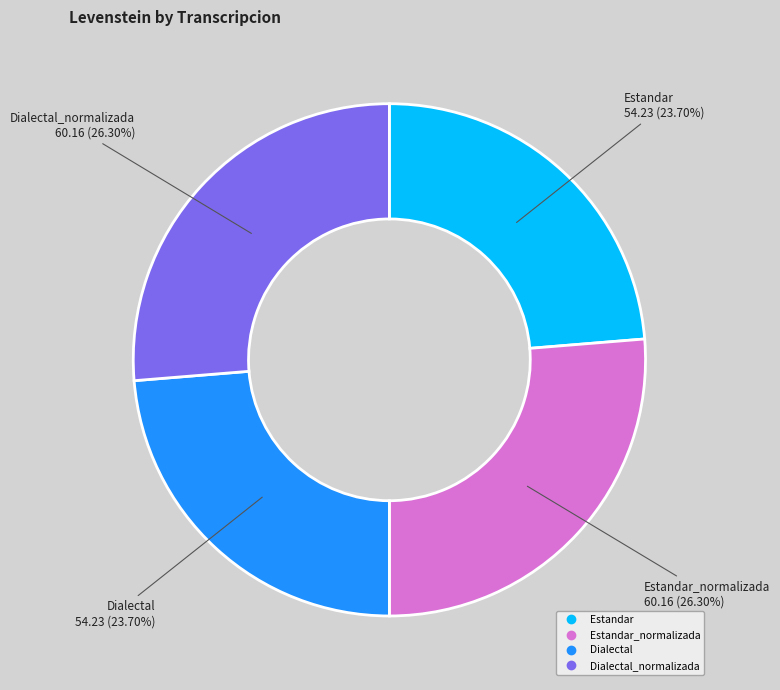

Is there a majority slice in this chart?

No